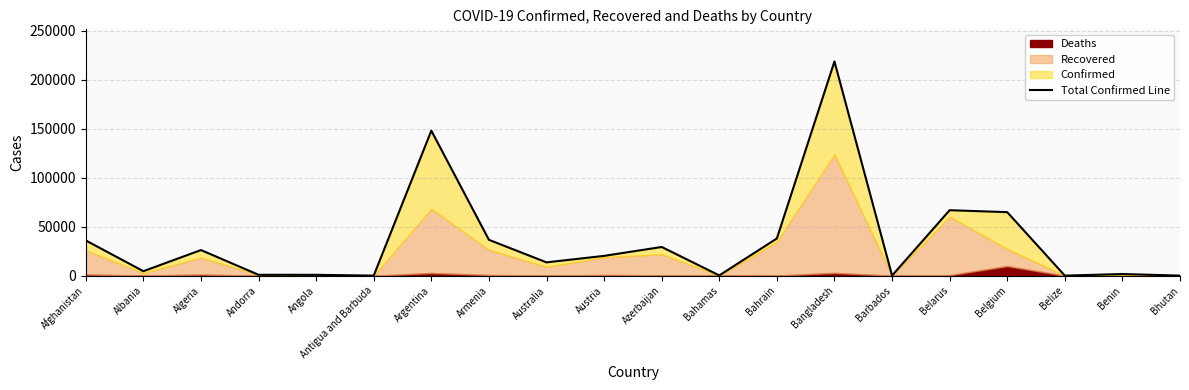

What is the sum of all values?

706884